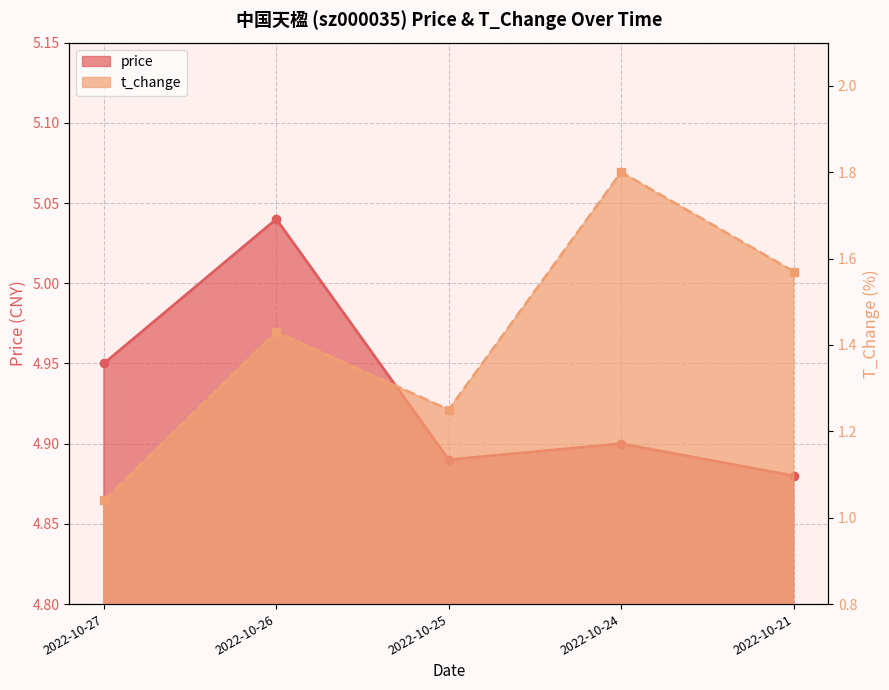

At how many categories does at least one series exceed 3?

5